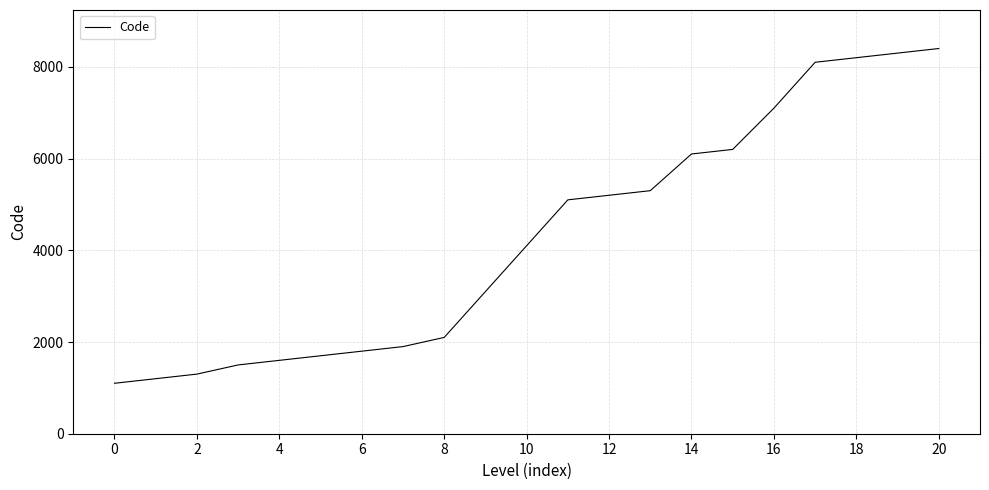

What is the maximum value shown in the chart?

8400